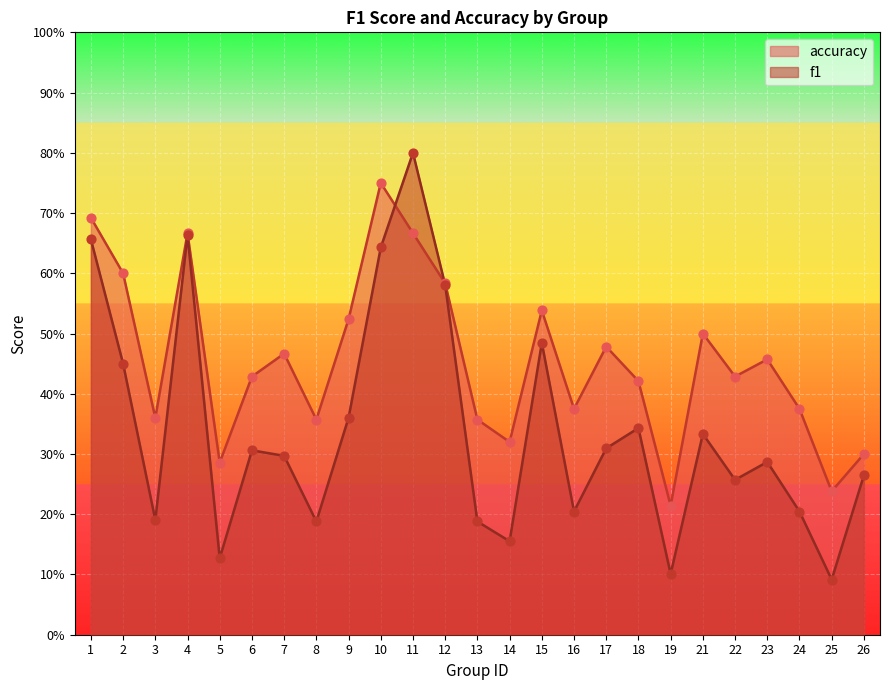

Which series has the largest Y range (max minus min)?

f1